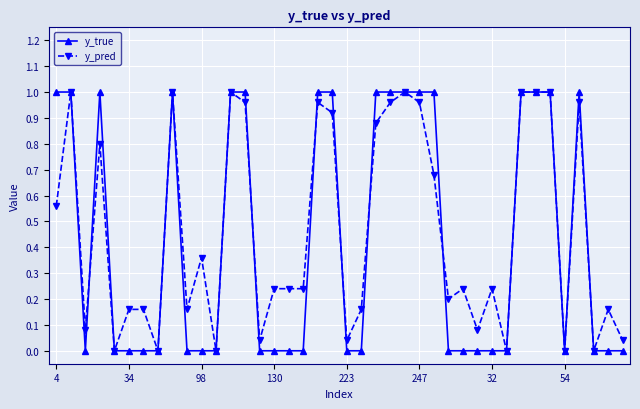

True or false: y_true has more than 2 interior local peaks.

True